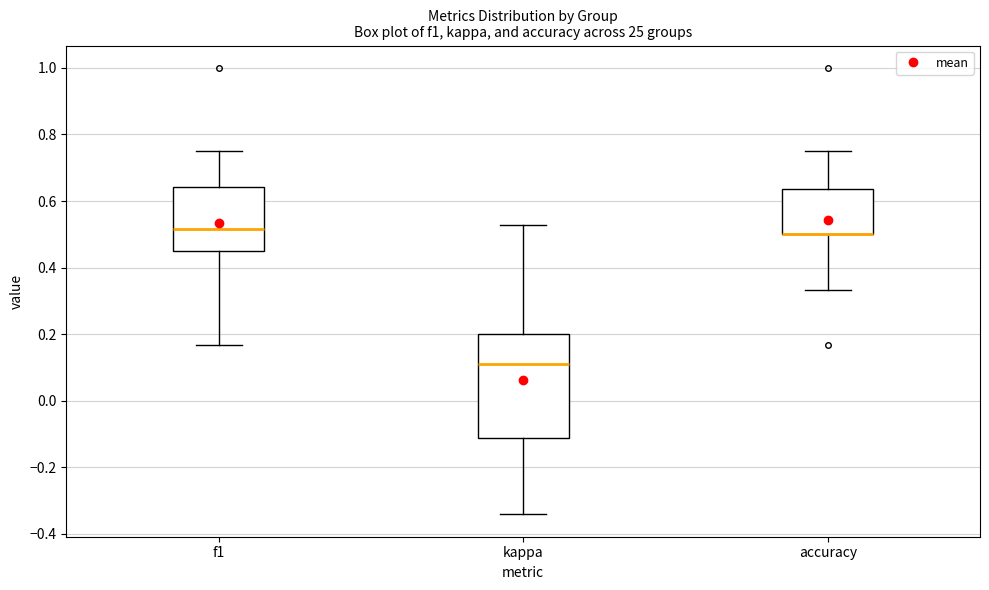

Where does the lower whisker of the box for accuracy end on the y-axis? The values are not printed on the chart, so give them approximately, as read against the axis.

0.34